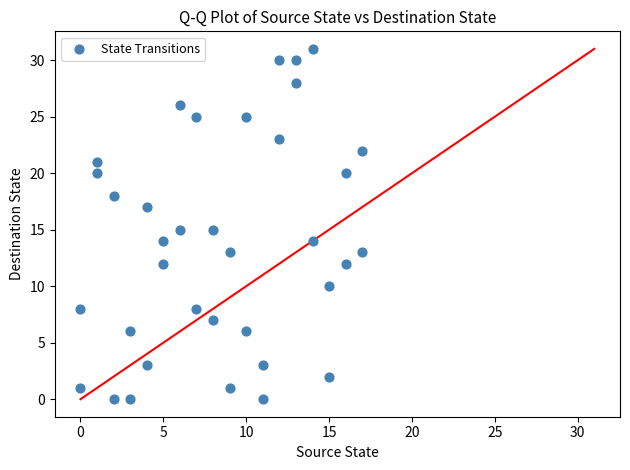

What is the range of X values (max minus min)?

17